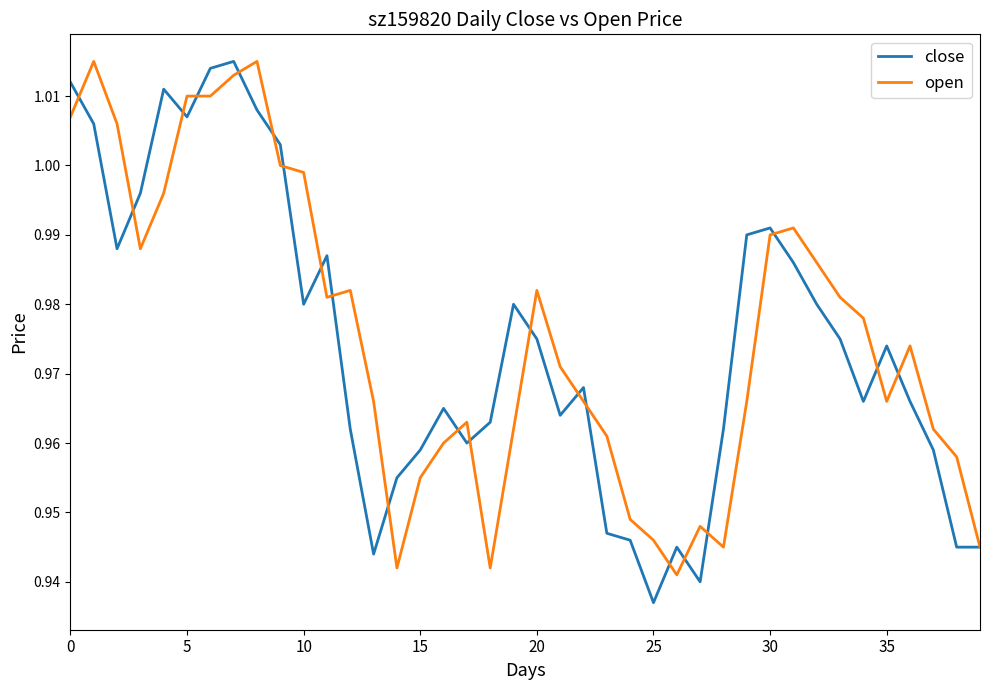

Which series has the largest total across all categories?

open